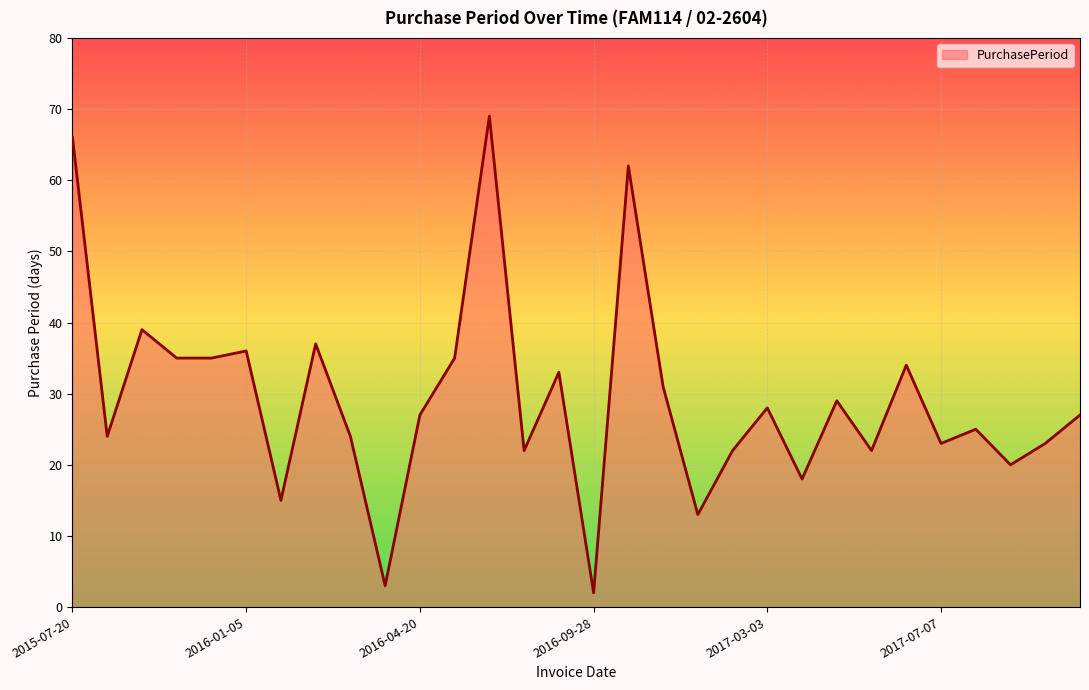

What is the maximum value shown in the chart?

69